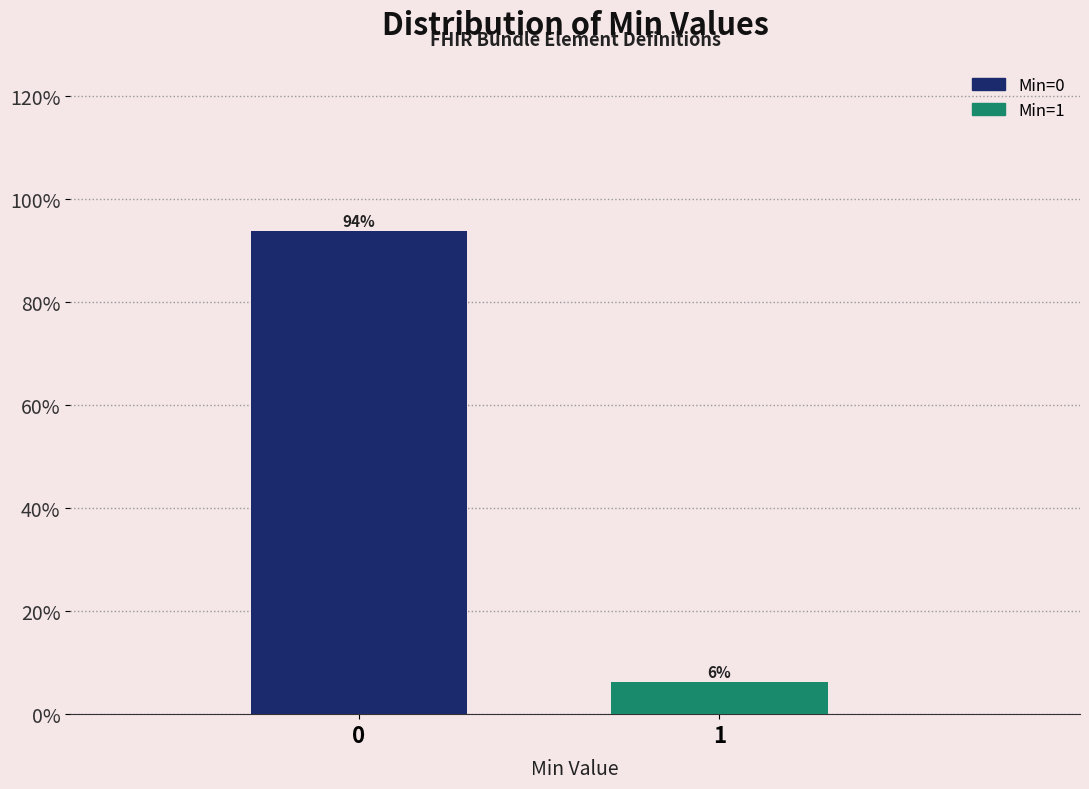

What is the greatest value displayed?

93.8